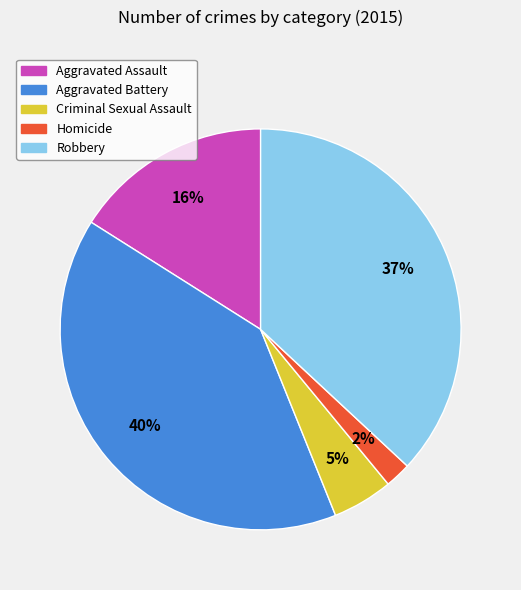

Approximately how many times larger is the value at Aggravated Battery compared to Robbery?

1.1